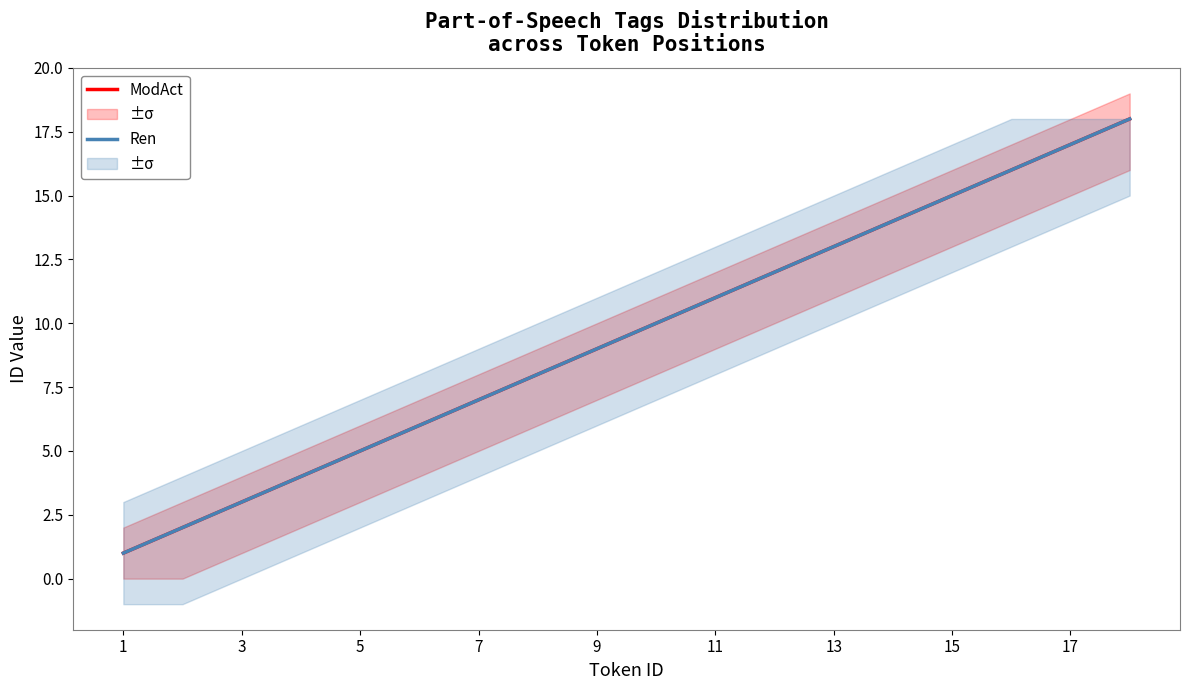

Which has a higher value, 7 or 15?

15